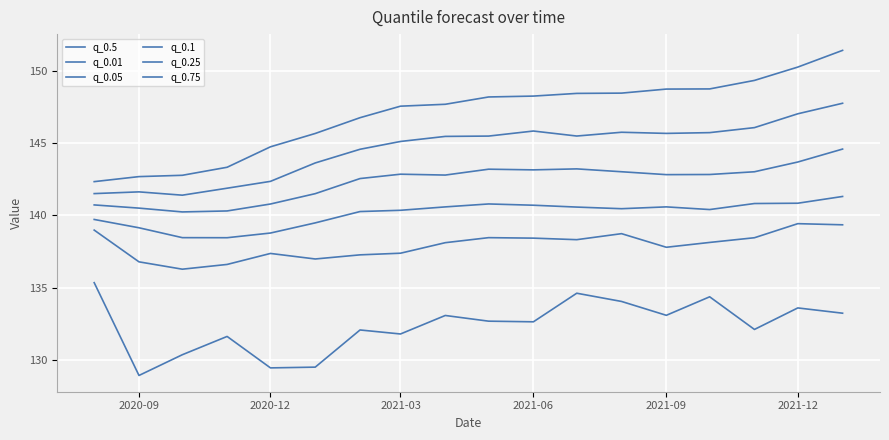

Rank the series by their maximum value, from highest to lowest.

q_0.75, q_0.5, q_0.25, q_0.1, q_0.05, q_0.01